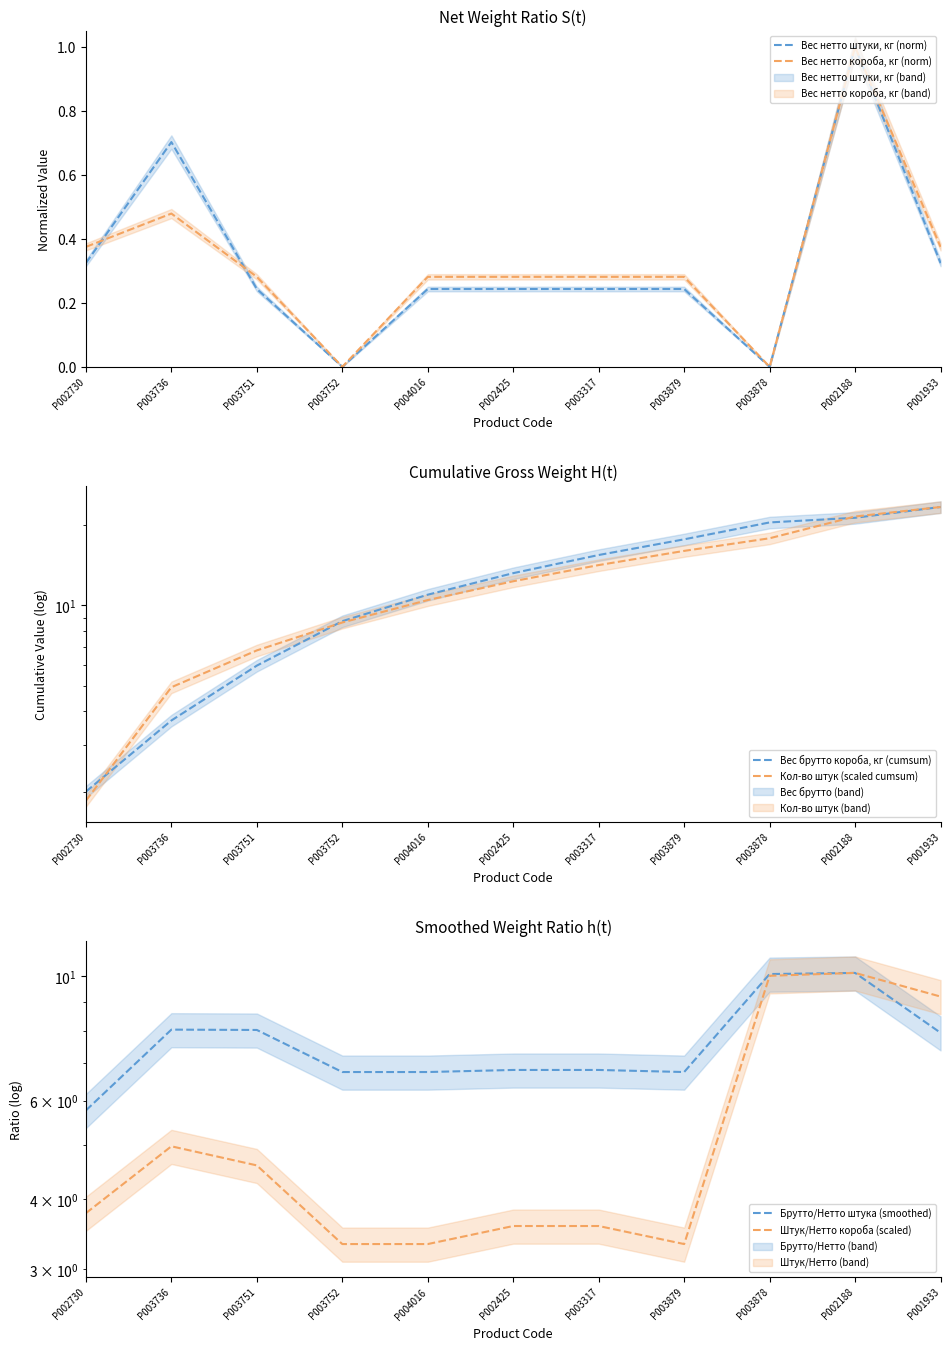

How many times do Штук/Нетто короба (scaled) and Вес брутто короба, кг (cumsum) cross each other?

1